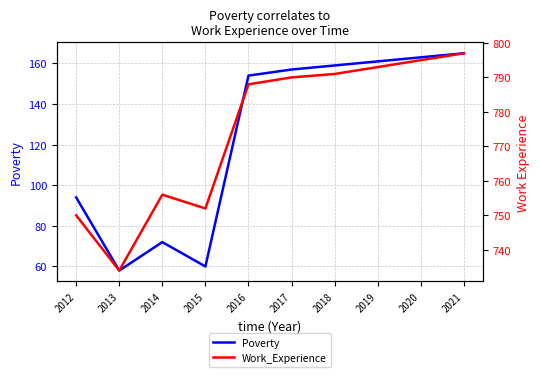

Where is the first local minimum for Poverty?

2013